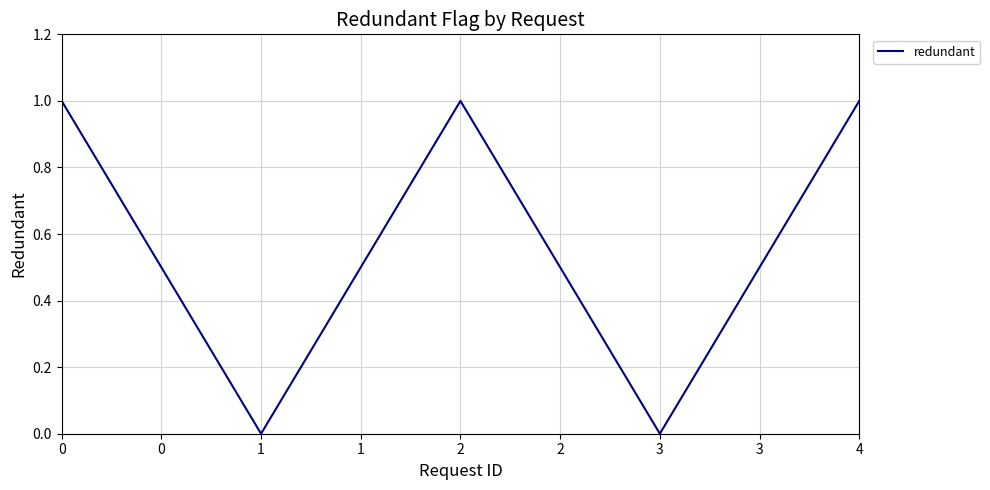

What is the change in value from 0 to 1?

-1